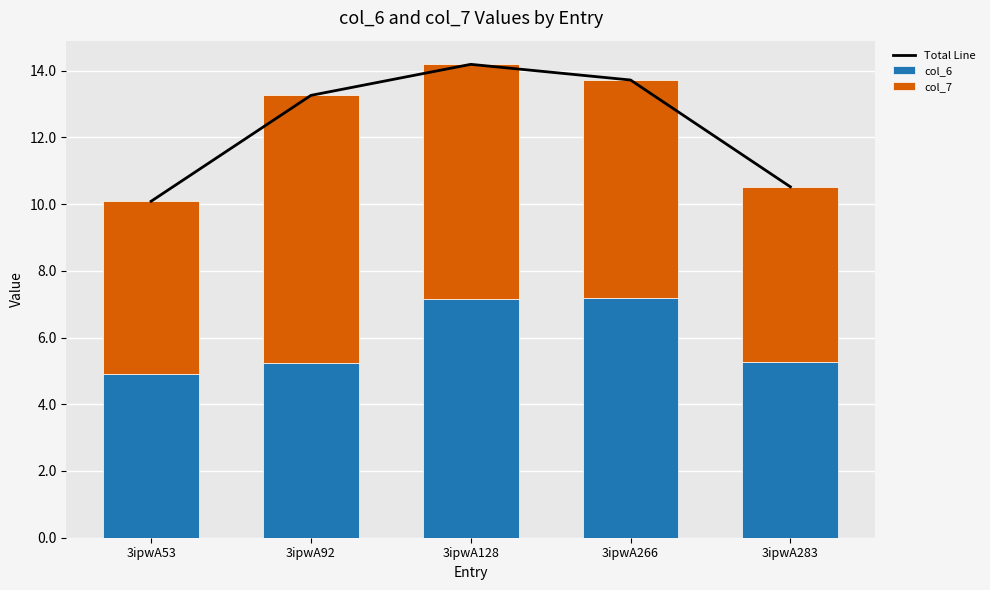

What is the average value of the col_6 series?

5.9